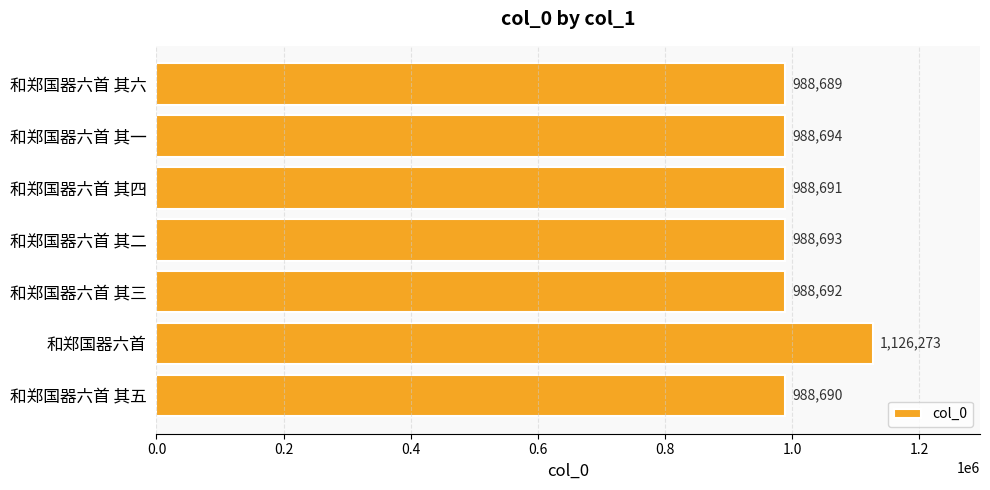

The chart shows a value of 988690 at 和郑国器六首 其五. True or false?

True